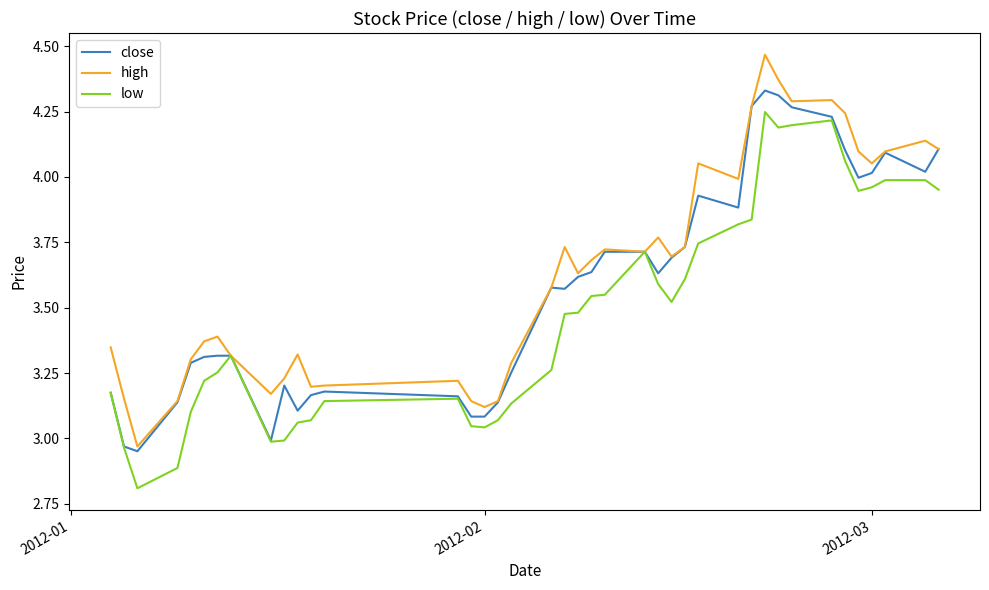

List the series in order of their overall mean, highest first.

high, close, low